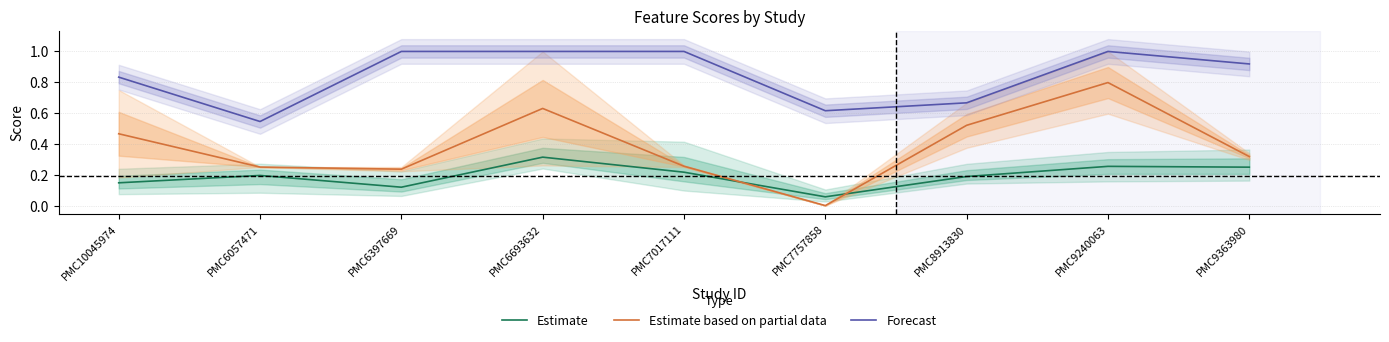

Between PMC6057471 and PMC9240063, which is larger?

PMC9240063